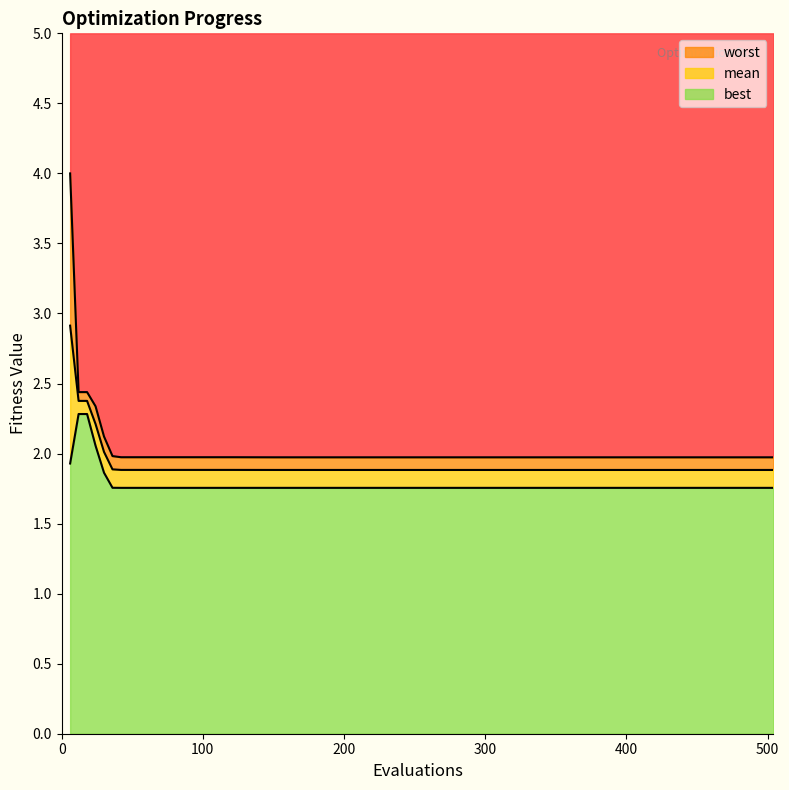

What is the difference between the second highest and second lowest values in the best series?

0.5